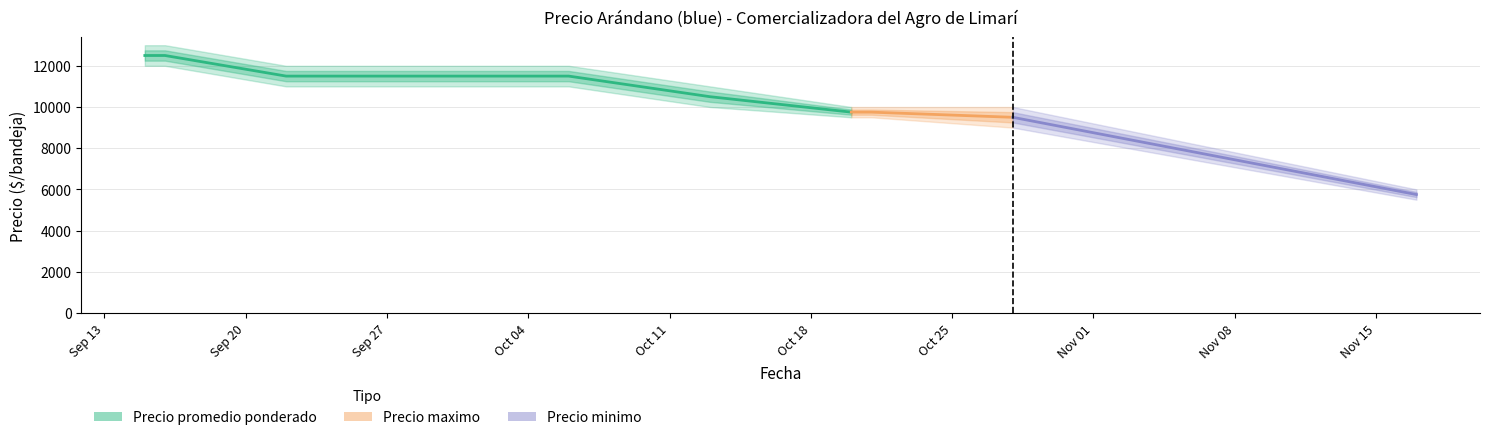

What value does the data have at Oct 11?

10500